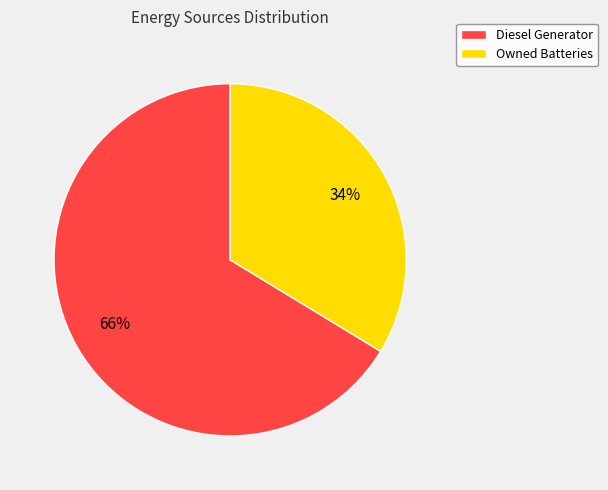

Rank the categories by value from highest to lowest.

Diesel Generator, Owned Batteries